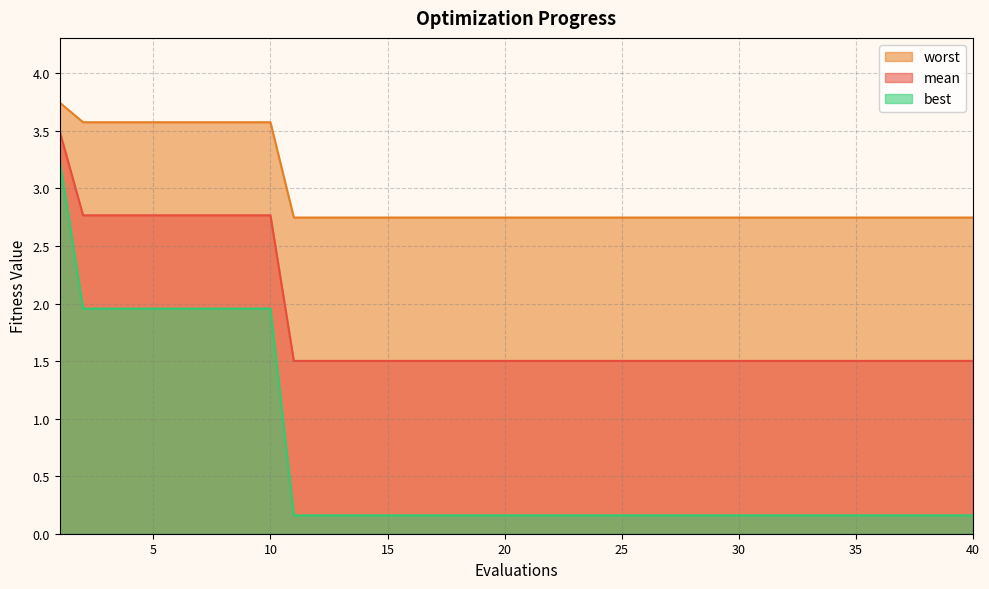

At how many categories does at least one series exceed 1?

40